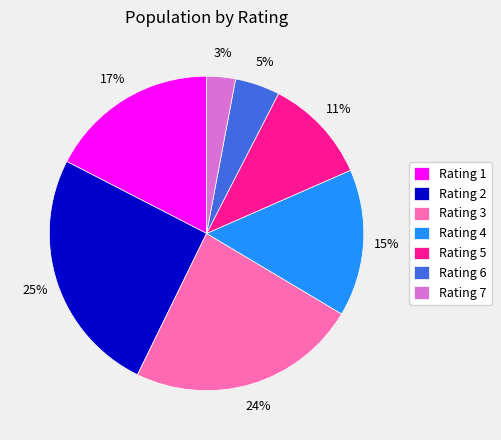

To the nearest percent, what portion does Rating 3 represent?

24%